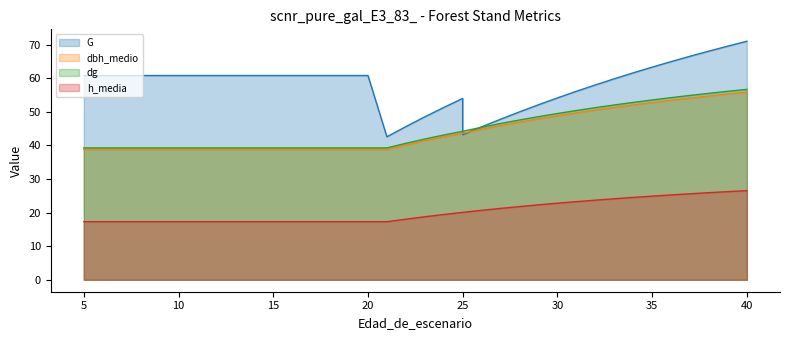

List the series in order of their peak value, lowest first.

h_media (line), dbh_medio (line), dg (line), G (line)